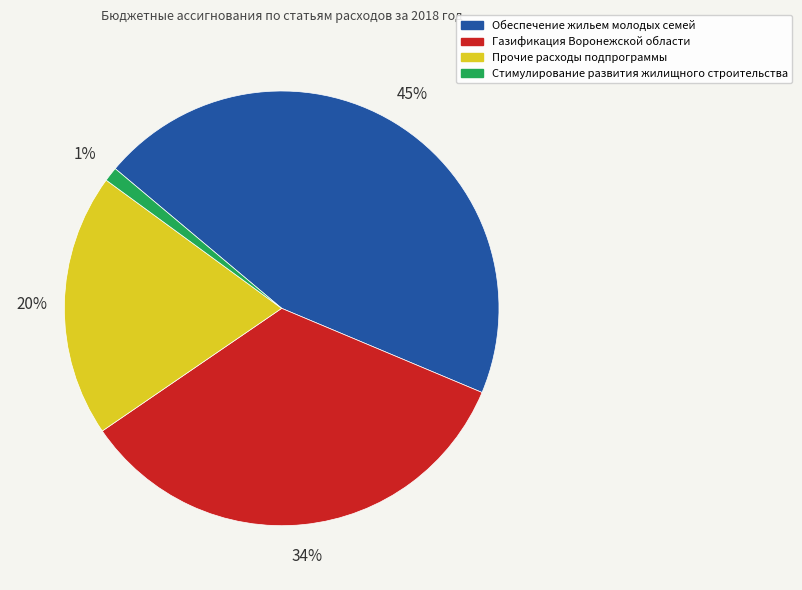

The Стимулирование развития жилищного строительства slice represents 1% of the pie. True or false?

True